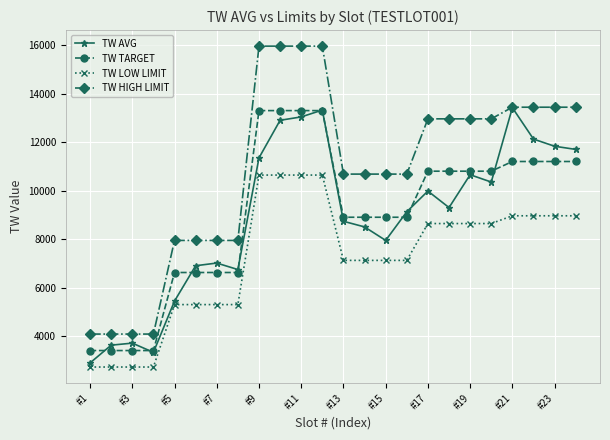

Which series has the widest spread of values?

TW HIGH LIMIT